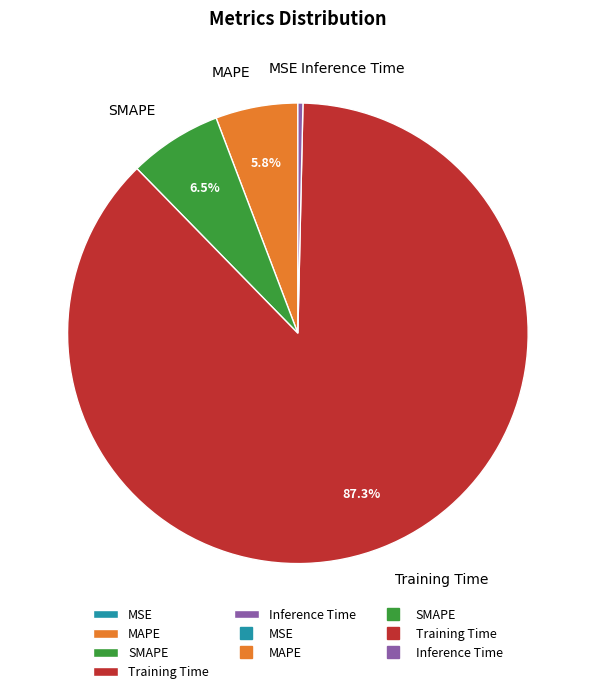

To the nearest percent, what is the average slice percentage?

20%